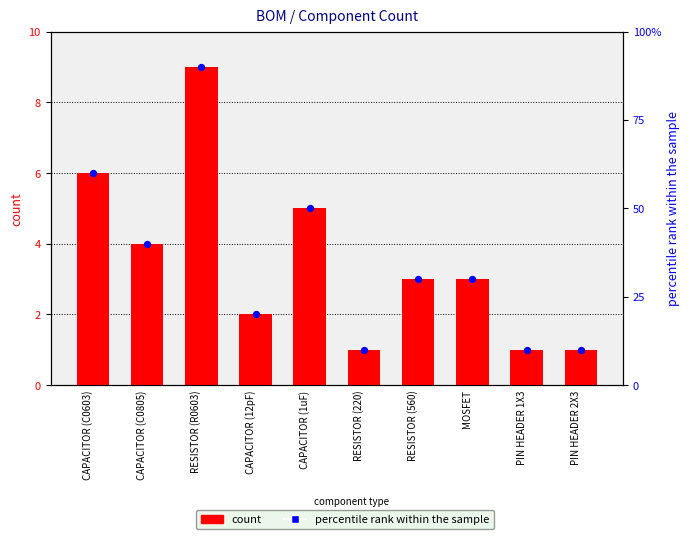

Which series has the largest total across all categories?

percentile rank within the sample